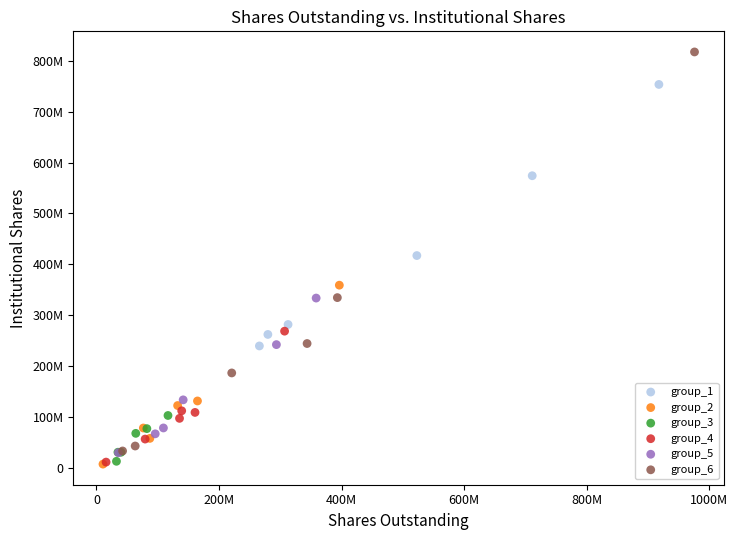

What are all the series names shown in the legend?

group_1, group_2, group_3, group_4, group_5, group_6